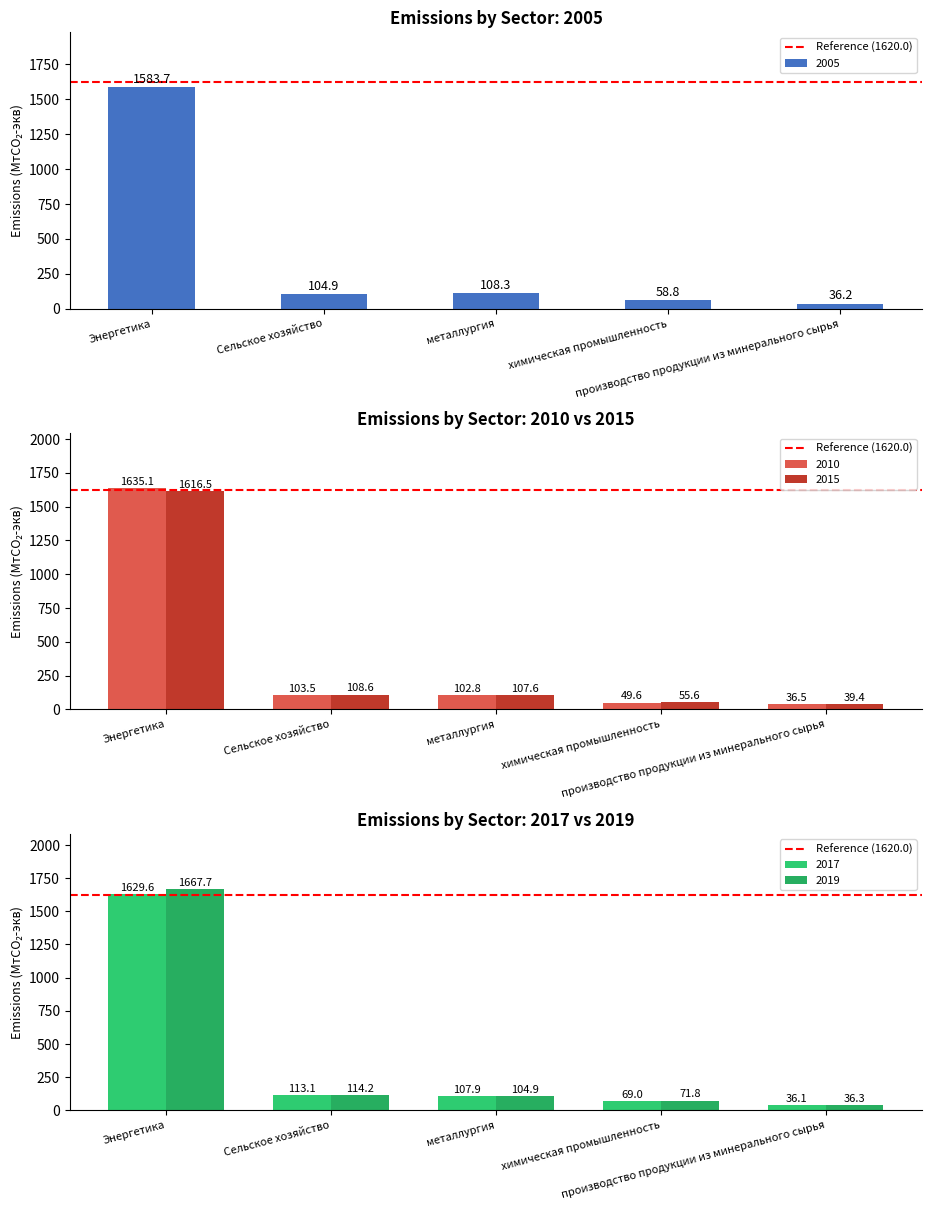

List the labels in order of 2010 value, largest first.

Энергетика, Сельское хозяйство, металлургия, химическая промышленность, производство продукции из минерального сырья